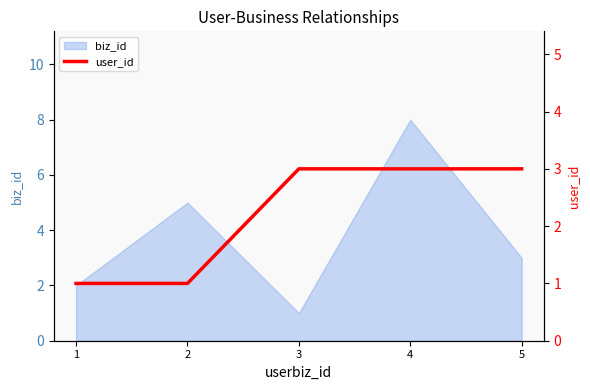

What is the minimum value shown in the chart?

1